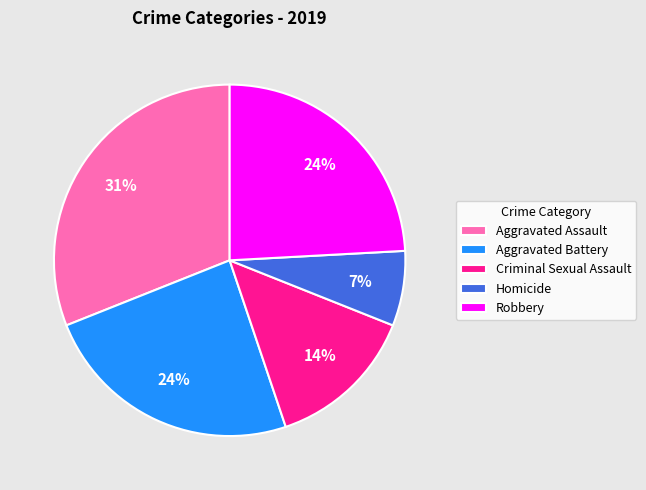

Combined, do Homicide and Aggravated Battery account for over 50%?

No